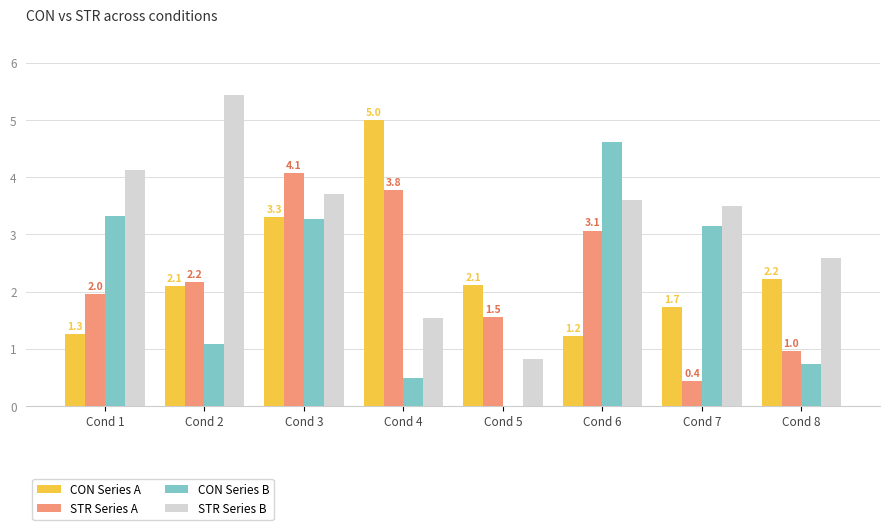

At how many categories does at least one series exceed 2?

8